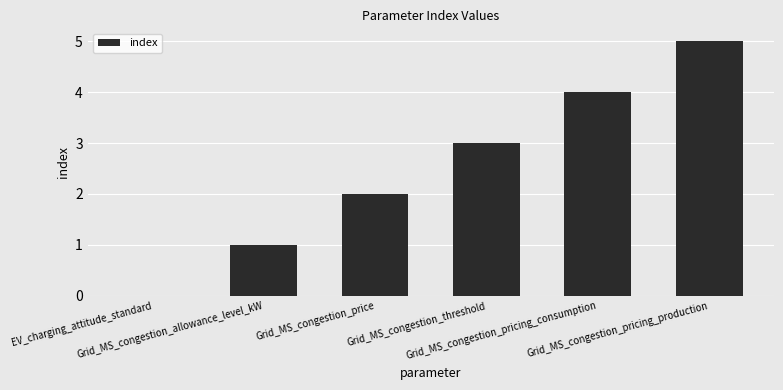

Reading left to right, extract all data points from this chart.

EV_charging_attitude_standard=0	Grid_MS_congestion_allowance_level_kW=1	Grid_MS_congestion_price=2	Grid_MS_congestion_threshold=3	Grid_MS_congestion_pricing_consumption=4	Grid_MS_congestion_pricing_production=5